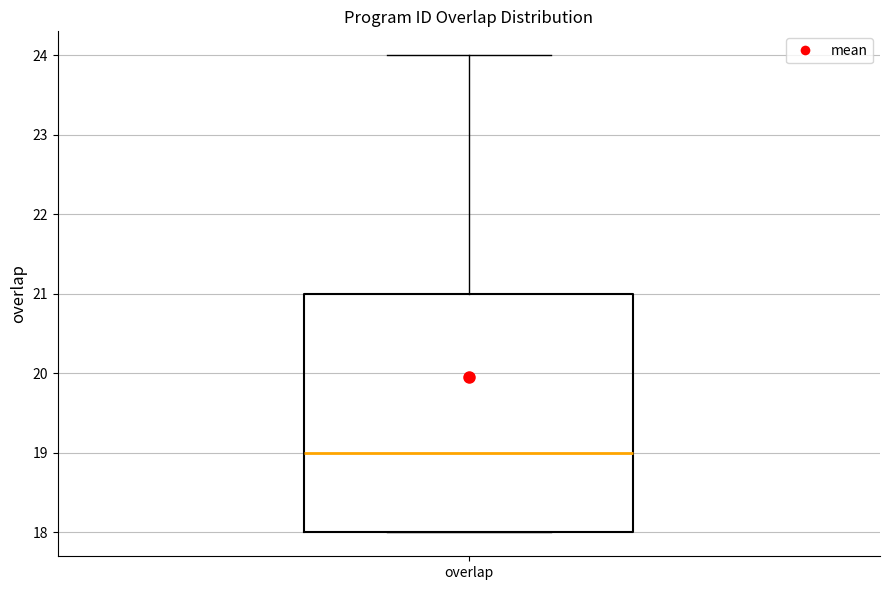

Read this box plot against the y-axis: the position of the median line, the range covered by the box, and the ends of both whiskers. The values are not printed on the chart, so give them approximately, as read against the axis.

median 19, box 18 to 21, whiskers 18 to 24